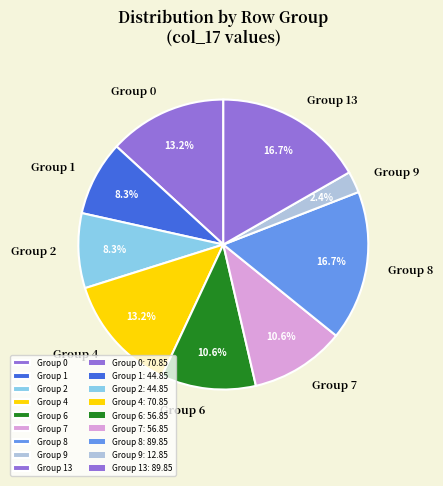

To the nearest percent, what is the average slice percentage?

11%